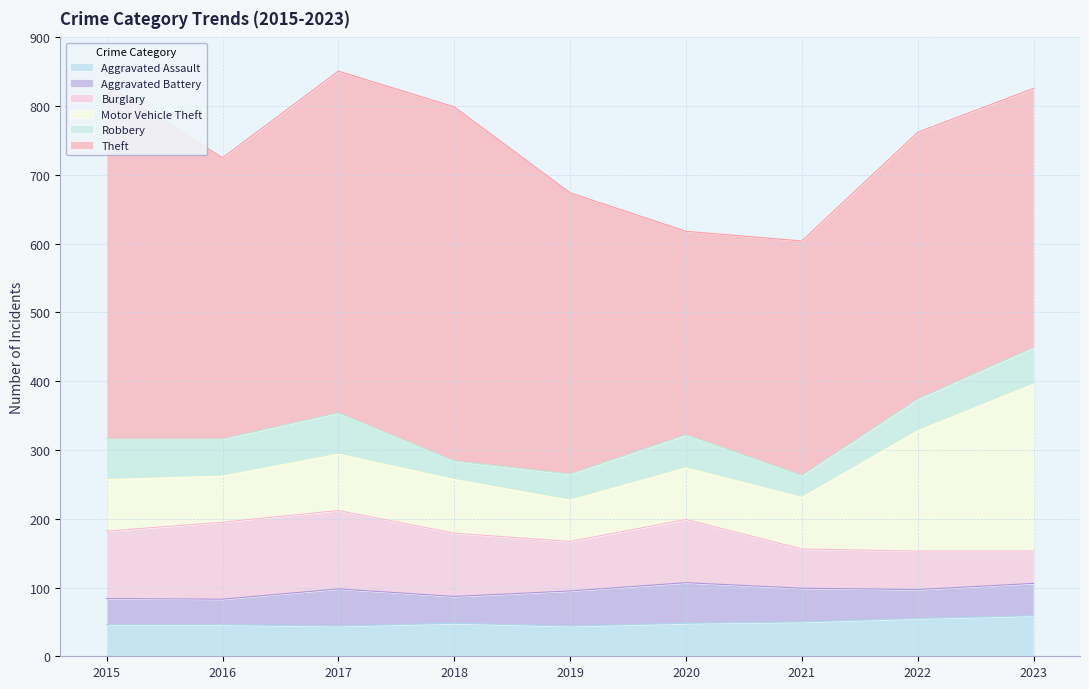

Rank the categories by Burglary value from lowest to highest.

2023, 2022, 2021, 2019, 2018, 2020, 2015, 2016, 2017